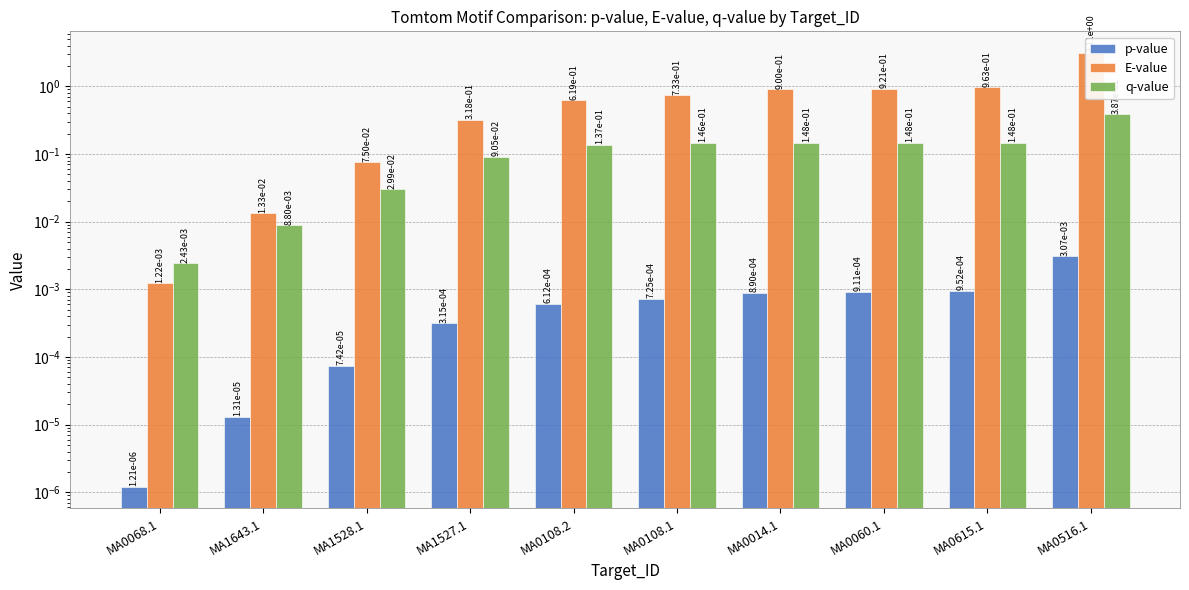

What is the approximate value of E-value at MA0108.2?

0.6